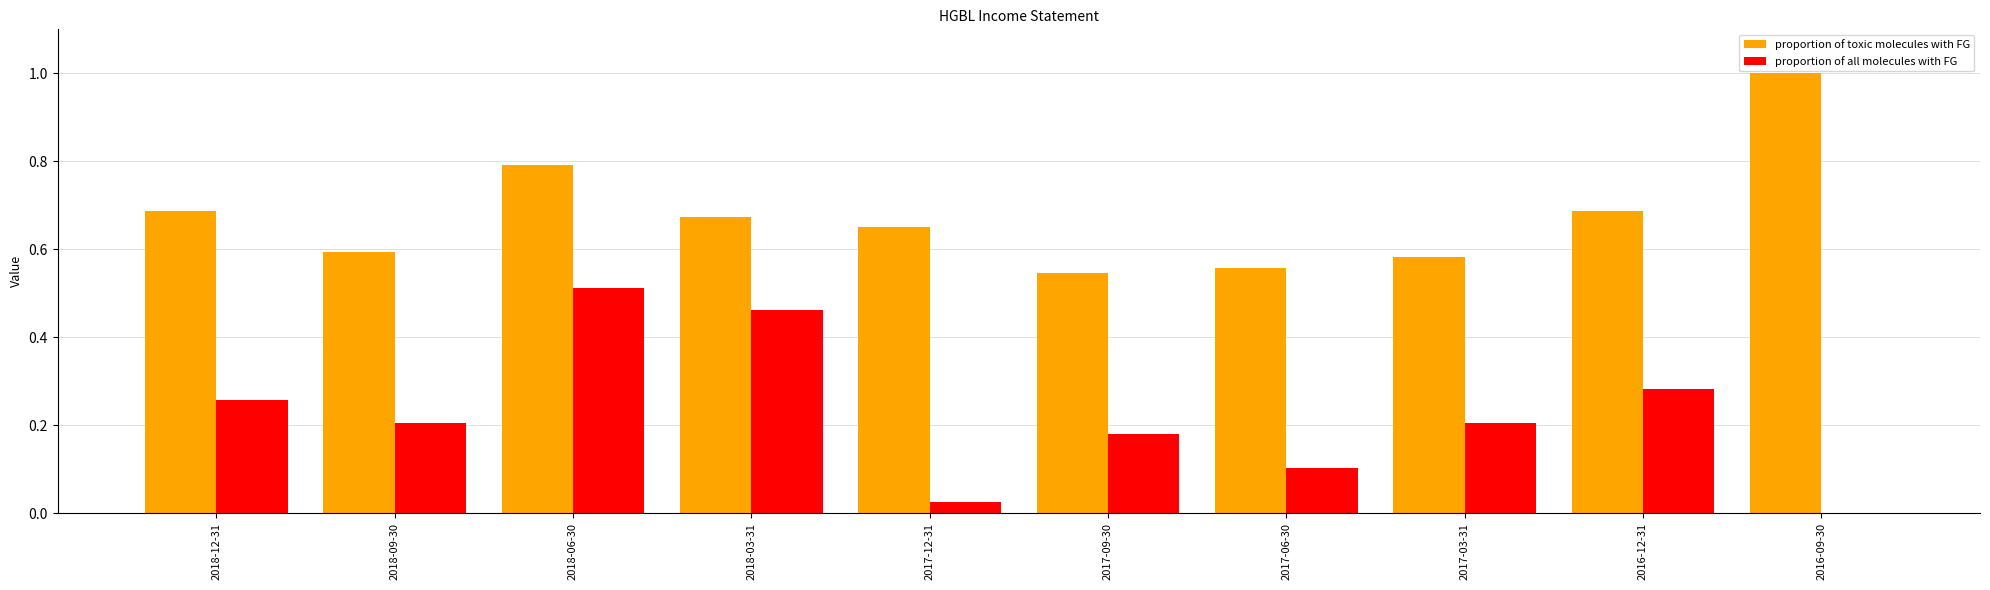

What is the total value across all series at 2018-06-30?

1.3